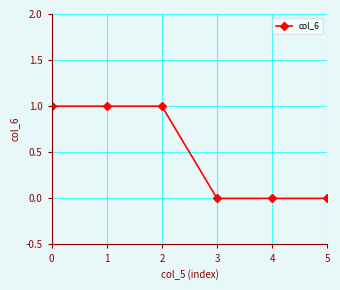

Reading left to right, extract all data points from this chart.

0=1	1=1	2=1	3=0	4=0	5=0